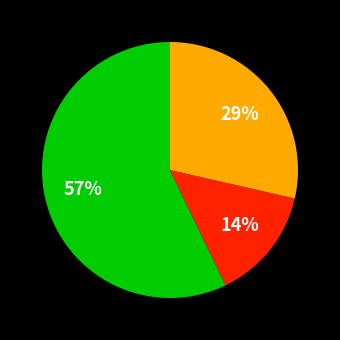

To the nearest percent, what is the difference between the largest and smallest slice percentages?

43%